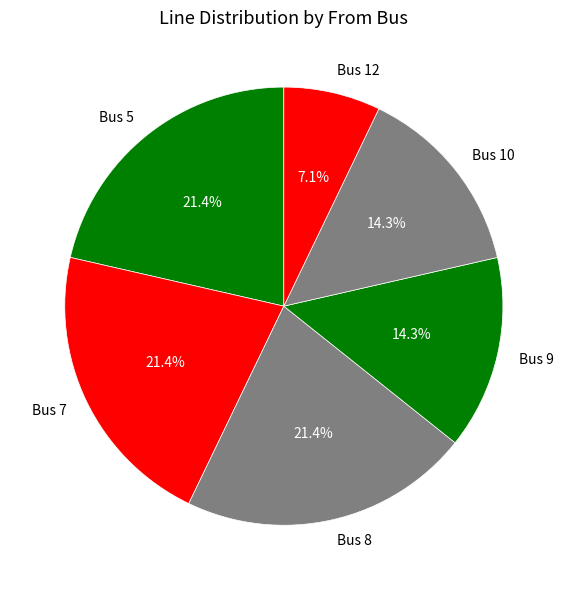

Which category has the smallest portion of the pie?

Bus 12